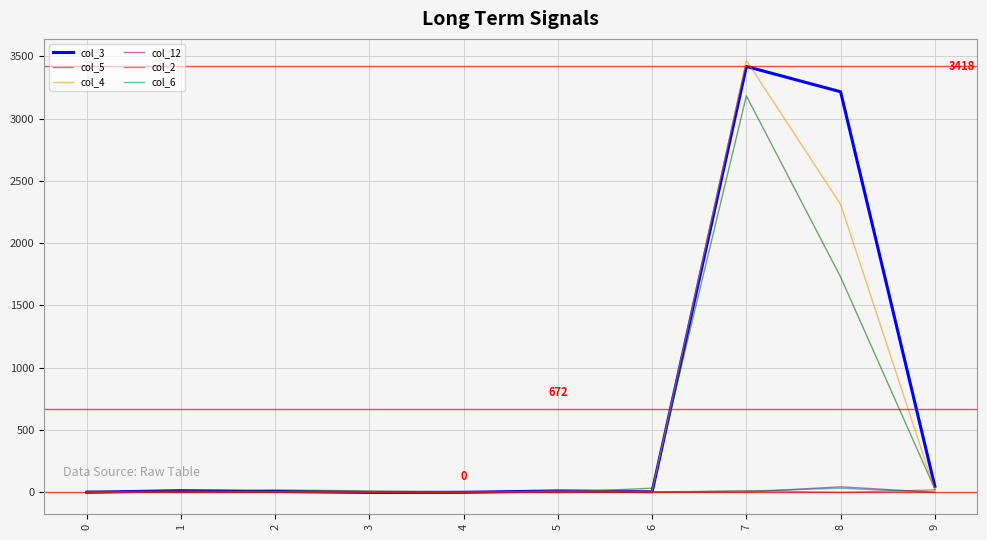

Is the value of col_5 at 7 greater than the value of col_6 at 2?

Yes